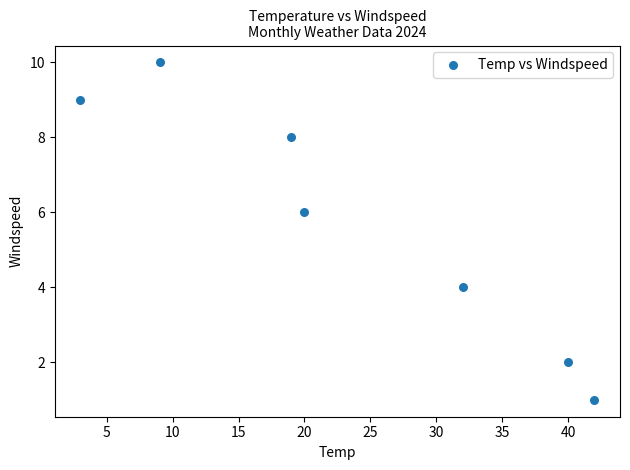

What is the range of Y values (max minus min)?

9